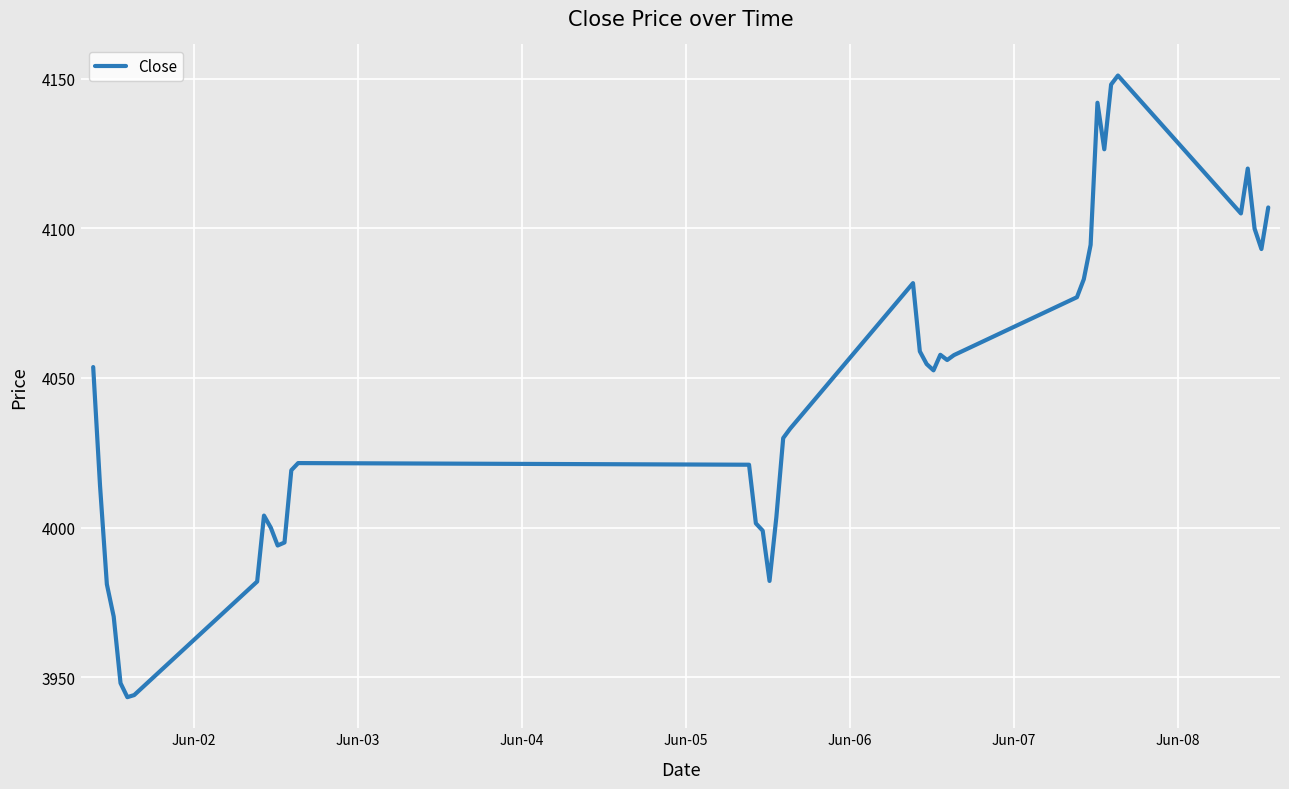

How many lines are shown in the chart?

1